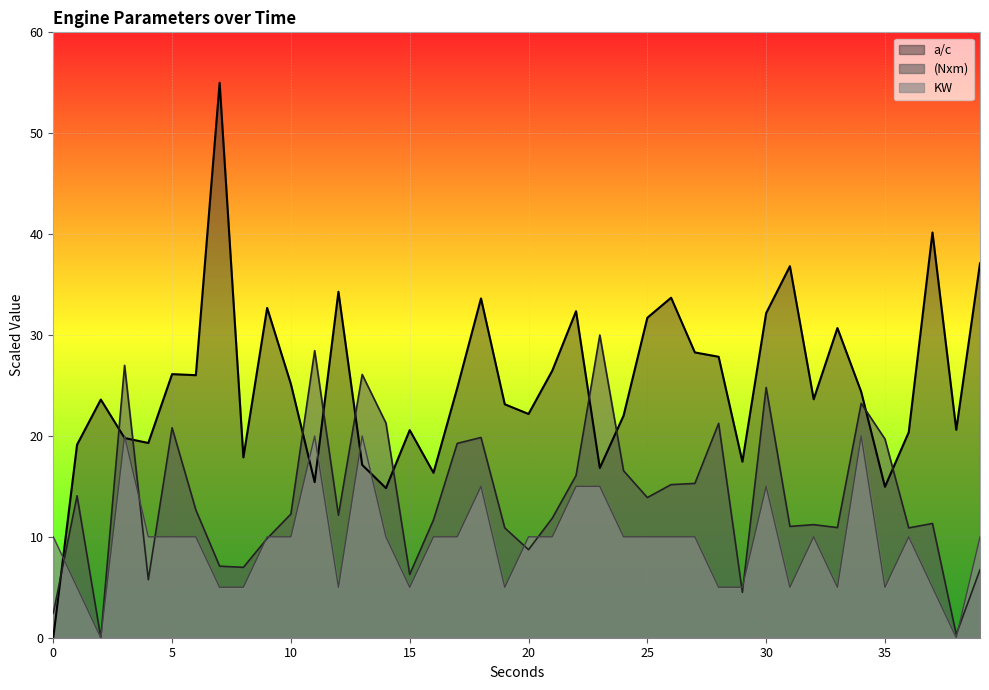

Which series changed the most between 4 and 6?

(Nxm)